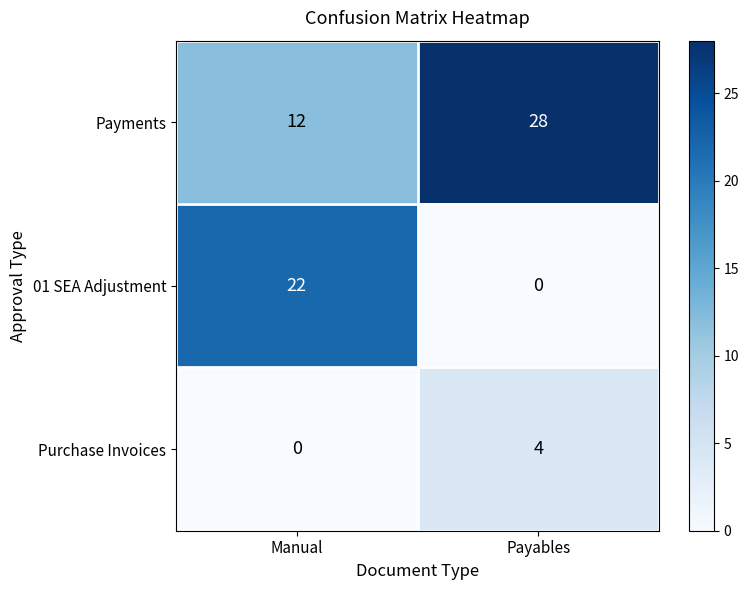

The value of Payments at Payables is 19. True or false?

False